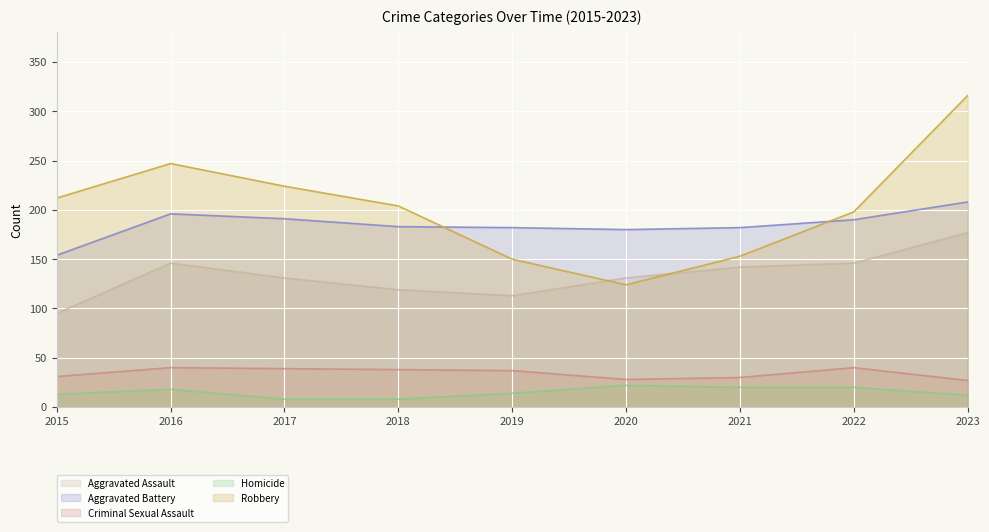

Reading left to right, transcribe all the data shown in this chart.

Aggravated Assault: 2015=95	2016=146	2017=131	2018=119	2019=113	2020=131	2021=142	2022=146	2023=177
Aggravated Battery: 2015=154	2016=196	2017=191	2018=183	2019=182	2020=180	2021=182	2022=190	2023=208
Criminal Sexual Assault: 2015=31	2016=40	2017=39	2018=38	2019=37	2020=28	2021=30	2022=40	2023=27
Homicide: 2015=13	2016=18	2017=8	2018=8	2019=14	2020=22	2021=20	2022=20	2023=12
Robbery: 2015=212	2016=247	2017=224	2018=204	2019=150	2020=124	2021=153	2022=198	2023=316